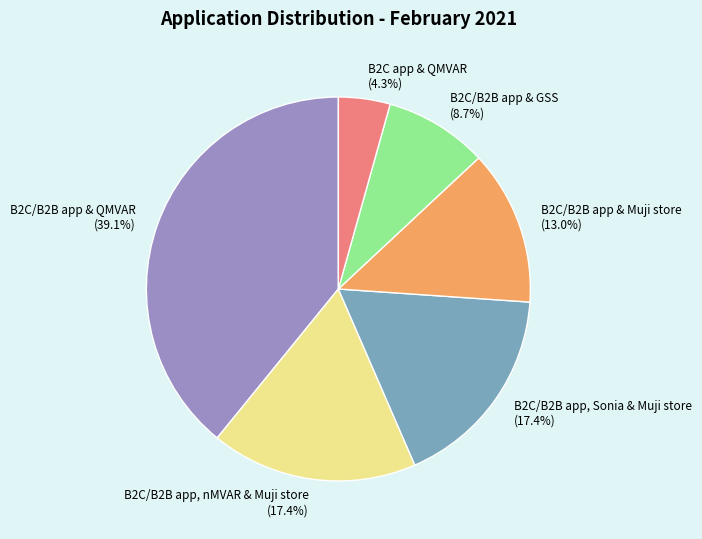

What is the ratio of the value at B2C/B2B app & GSS to the value at B2C/B2B app & QMVAR?

0.2